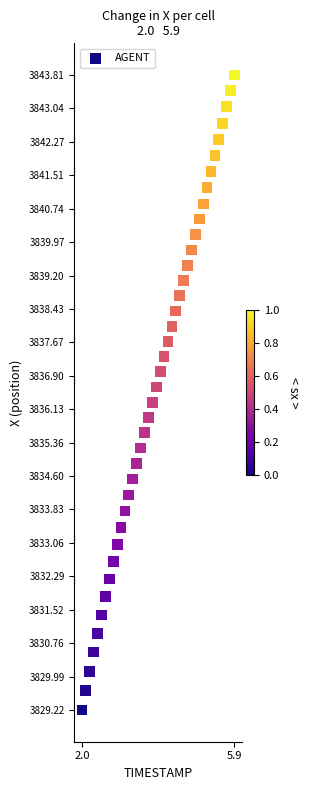

What is the range of X values (max minus min)?

3.9